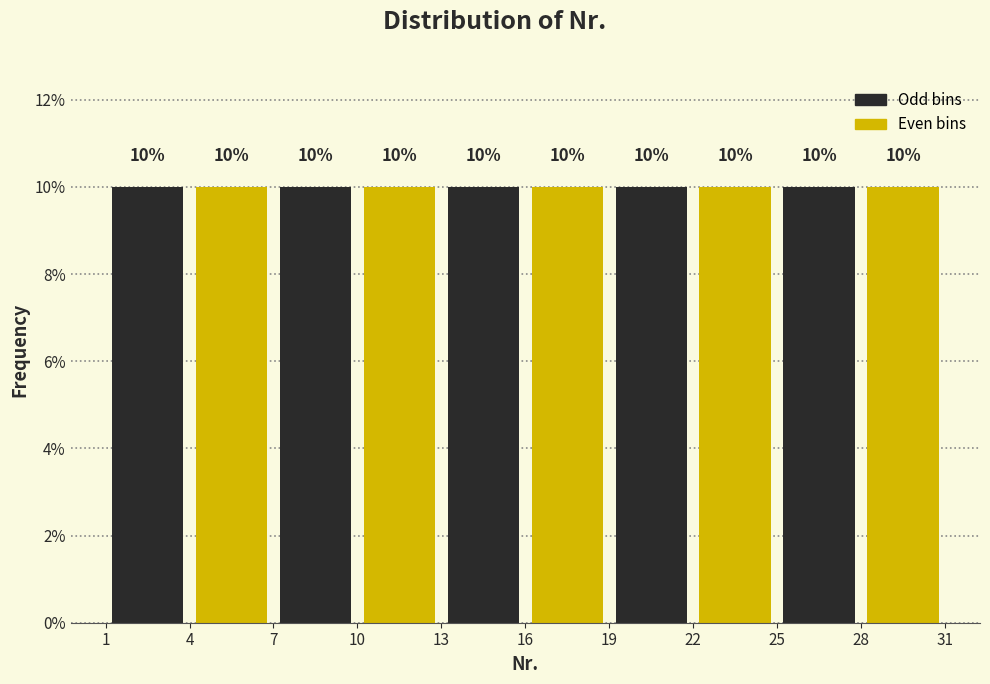

Reading left to right, transcribe this chart: for each bar, give the range it covers on the x-axis and its height.

1 to 4: 10
4 to 7: 10
7 to 10: 10
10 to 13: 10
13 to 16: 10
16 to 19: 10
19 to 22: 10
22 to 25: 10
25 to 28: 10
28 to 31: 10